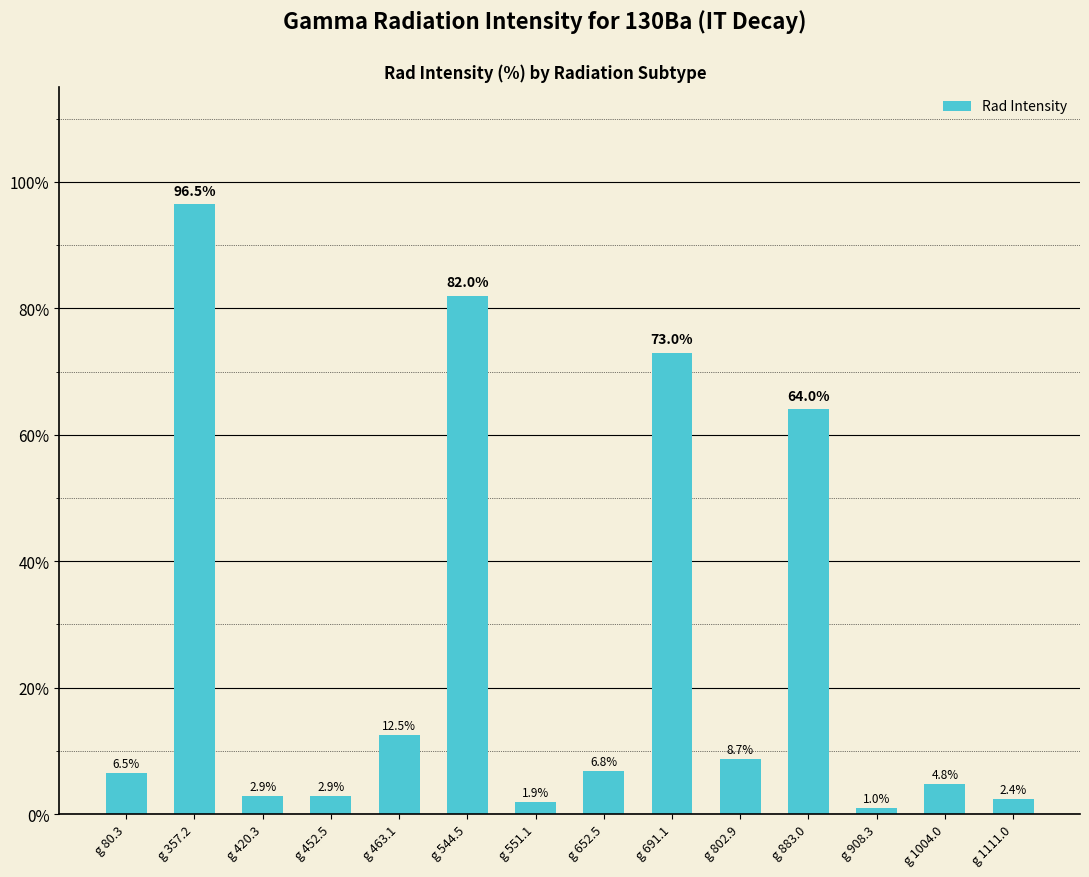

The value at g 420.3 is 2.9. True or false?

True